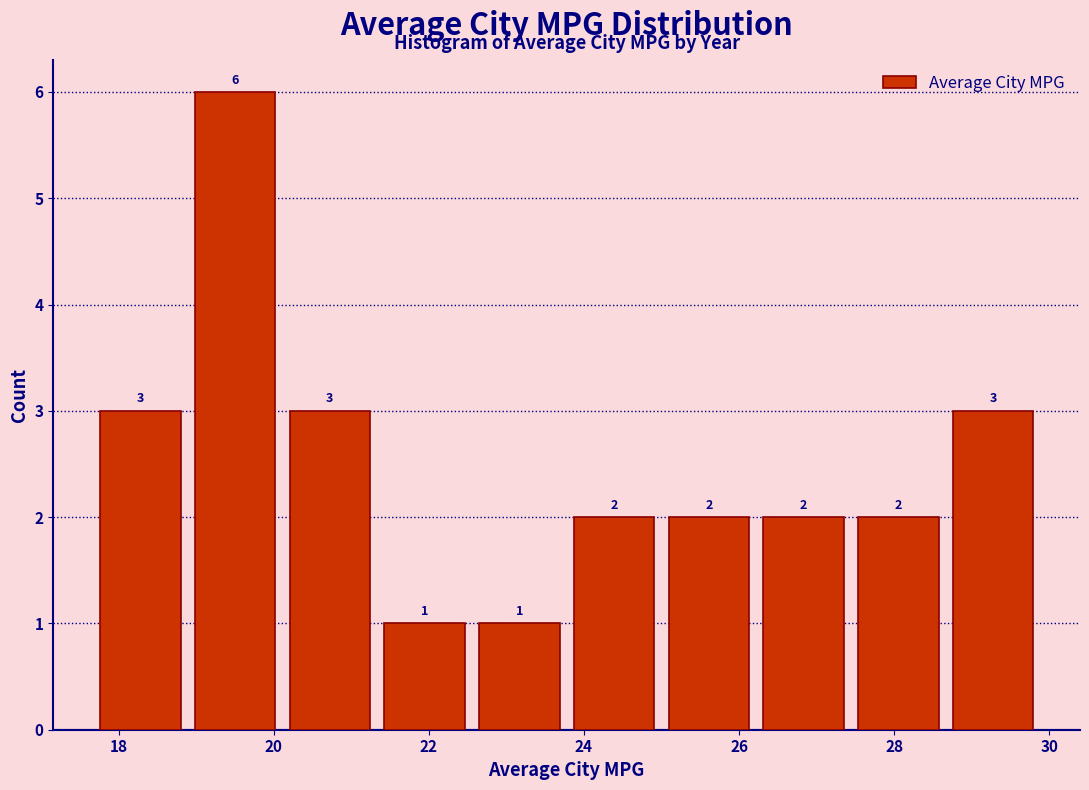

Reading left to right, transcribe this chart: for each bar, give the range it covers on the x-axis and its height. The bar edges are not printed on the chart, so give them approximately, as read against the axis.

17.6 to 18.8: 3
18.8 to 20.2: 6
20.2 to 21.4: 3
21.4 to 22.6: 1
22.6 to 23.8: 1
23.8 to 25.0: 2
25.0 to 26.2: 2
26.2 to 27.4: 2
27.4 to 28.6: 2
28.6 to 29.8: 3